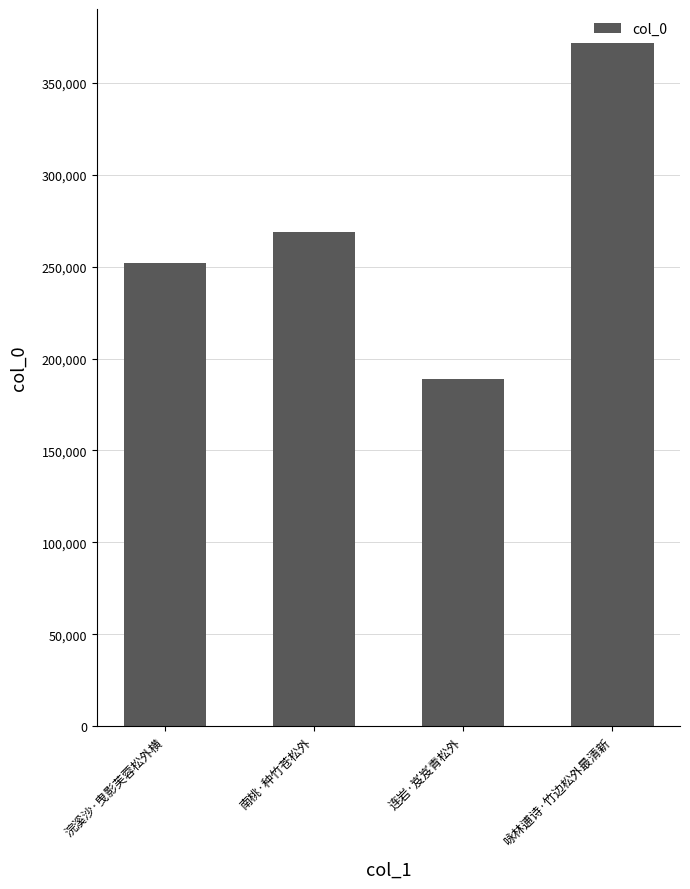

Read the value at 连岩·岌岌青松外, to the nearest 50.

188850